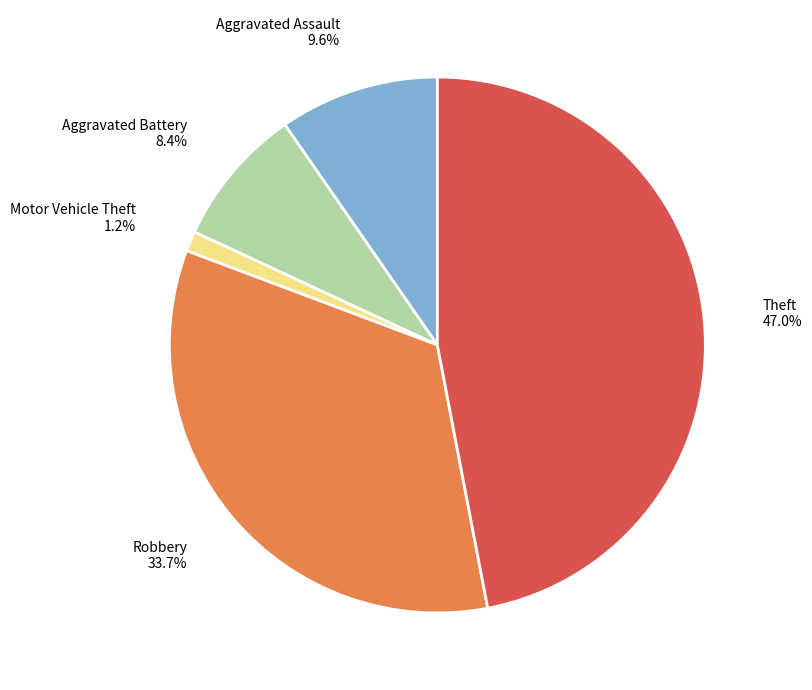

Count the number of slices in the pie.

5